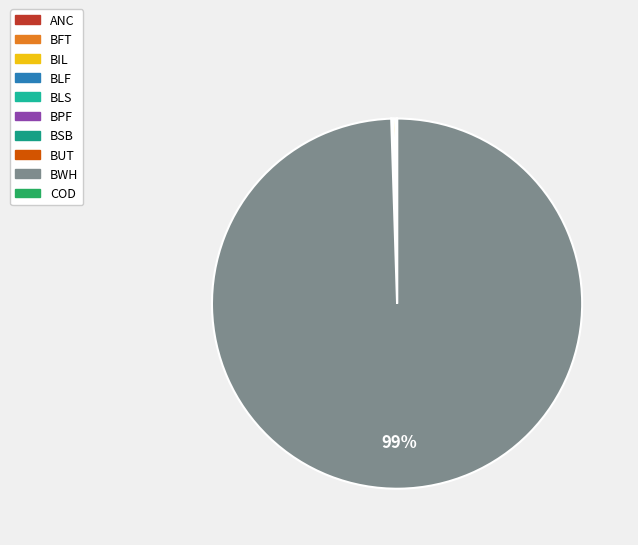

Combined, do BSB and COD account for over 50%?

No